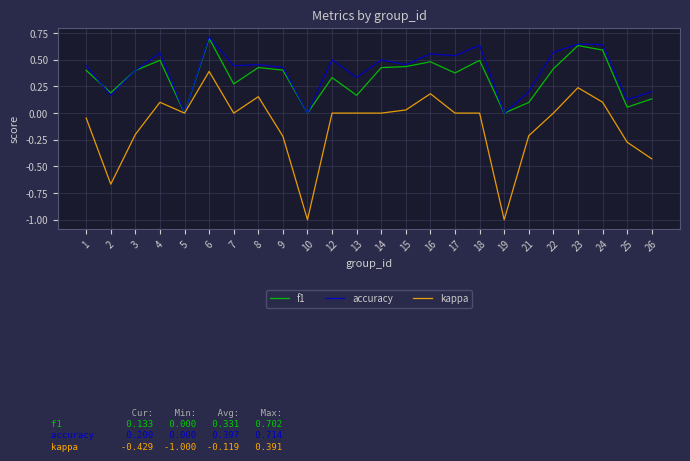

How many accuracy values are between 0 and 1?

24